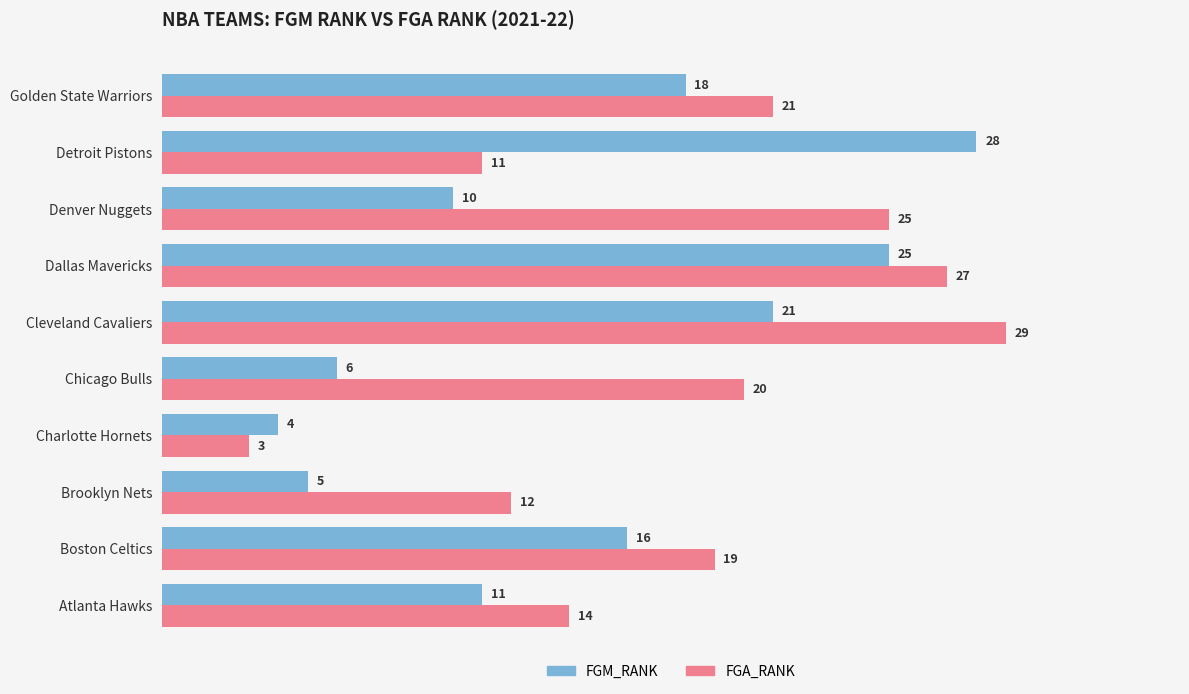

The value of FGA_RANK at Boston Celtics is 31. True or false?

False